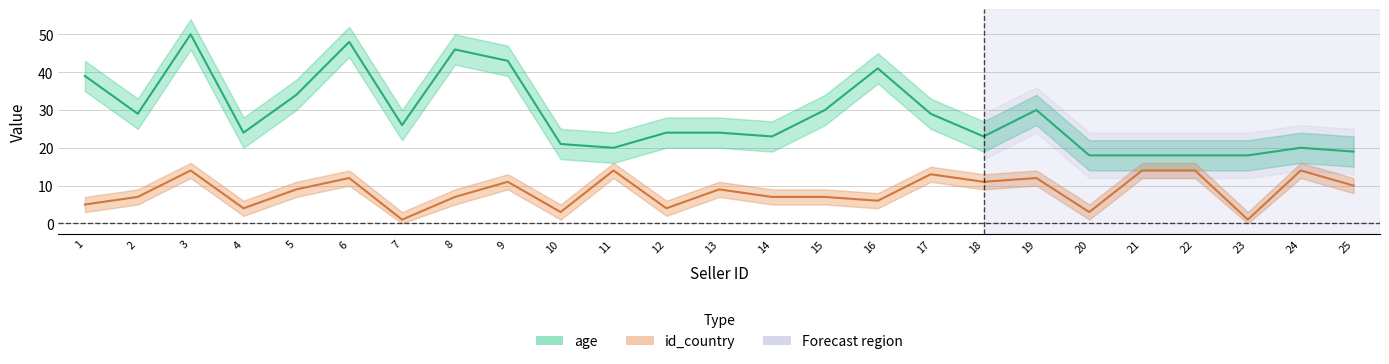

What is the value of the age point at the 3rd from the left?

50